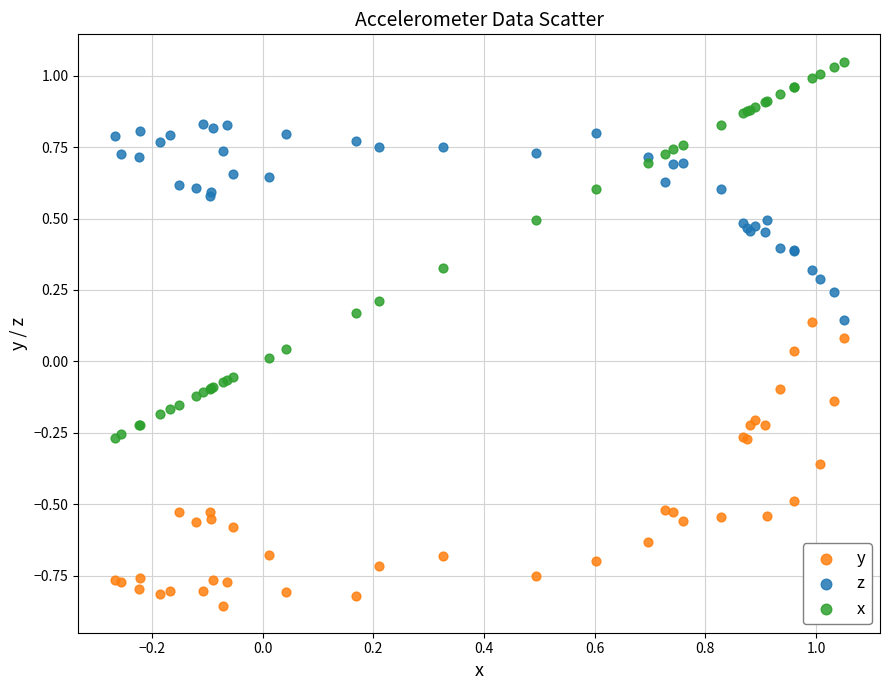

What is the X range (max minus min) for the scatter plot?

1.3